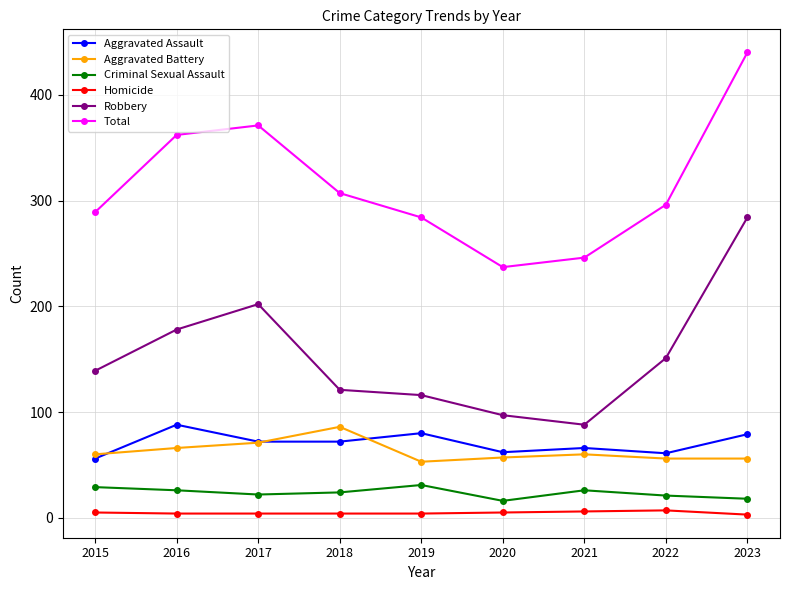

Count the number of categories in the chart.

9